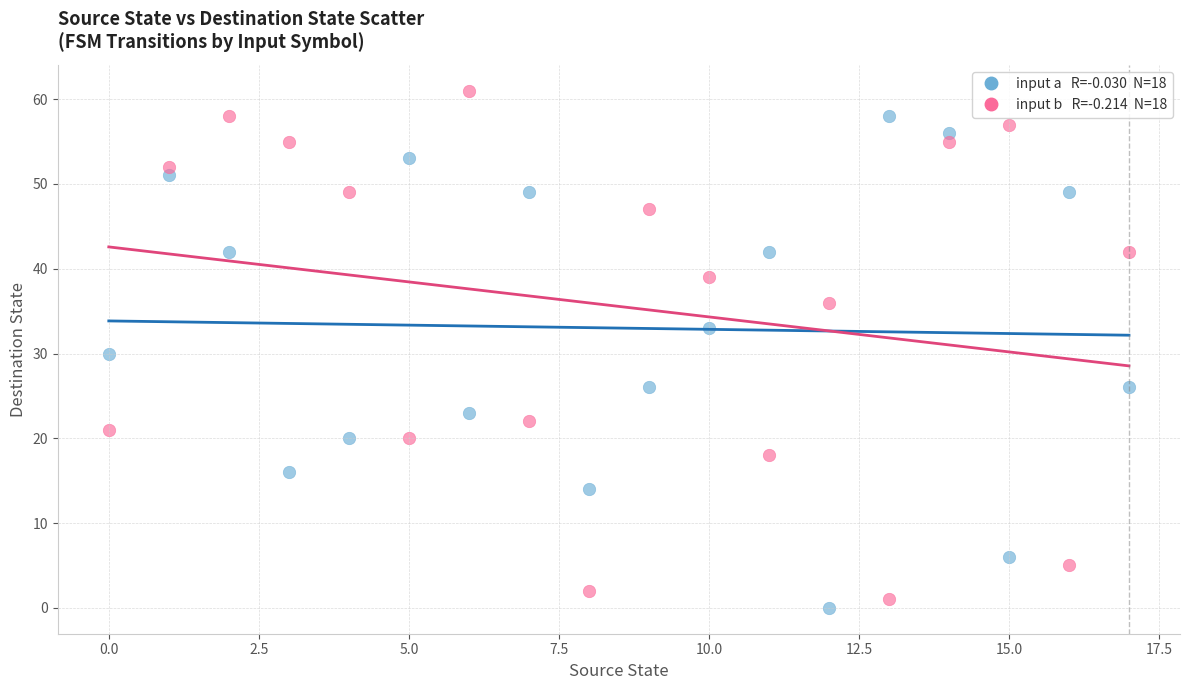

Across all data points, what is the range of Y values (max minus min)?

61